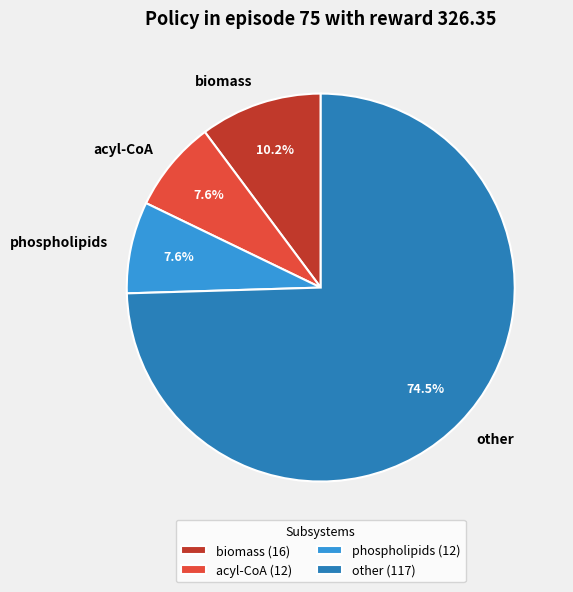

Is there any slice that represents more than half of the pie?

Yes